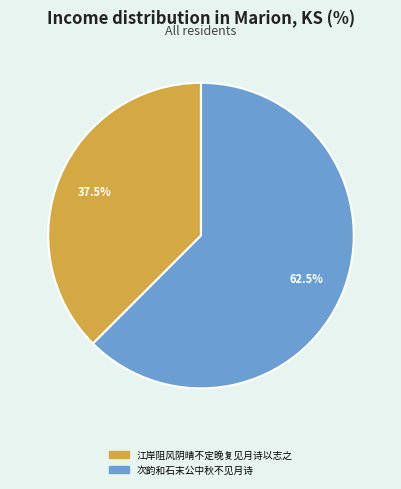

Rank the categories by value from lowest to highest.

江岸阻风阴晴不定晚复见月诗以志之, 次韵和石末公中秋不见月诗